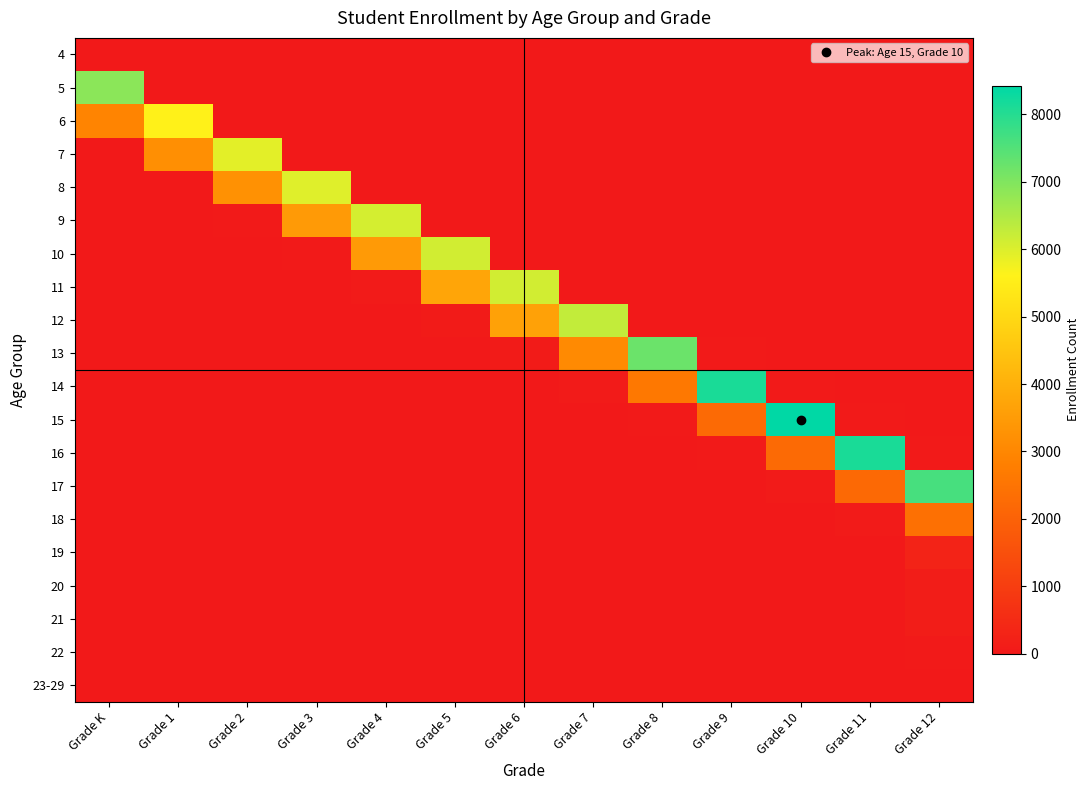

What is the total value across all series at Grade 12?

10539